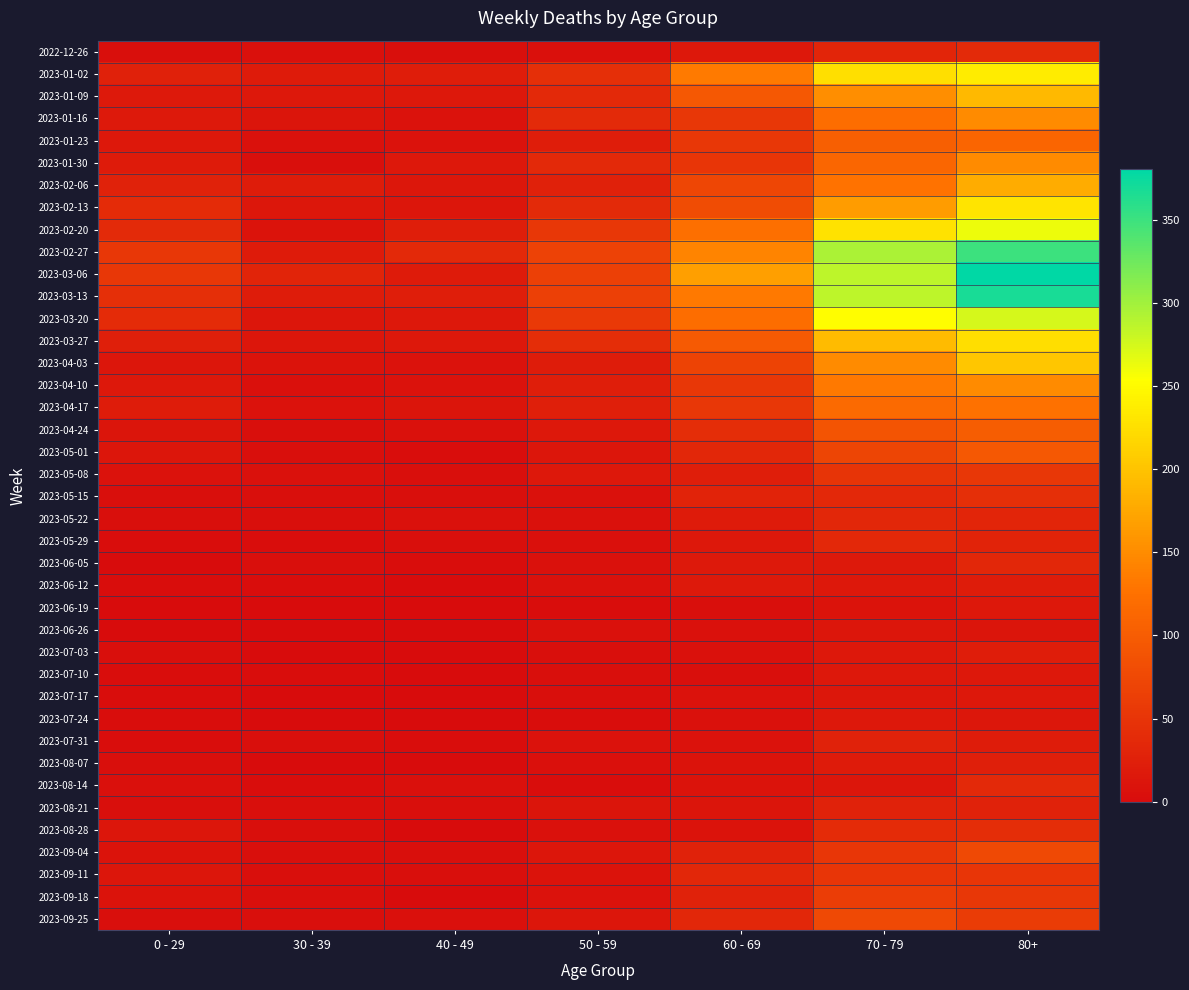

Which label corresponds to the largest value in the chart?

80+